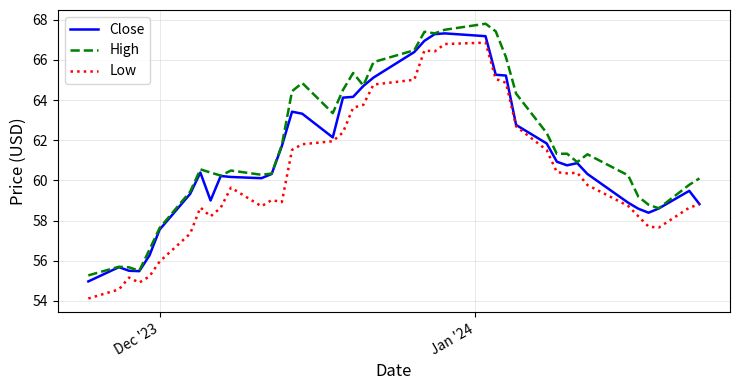

What are all the series names shown in the legend?

Close, High, Low